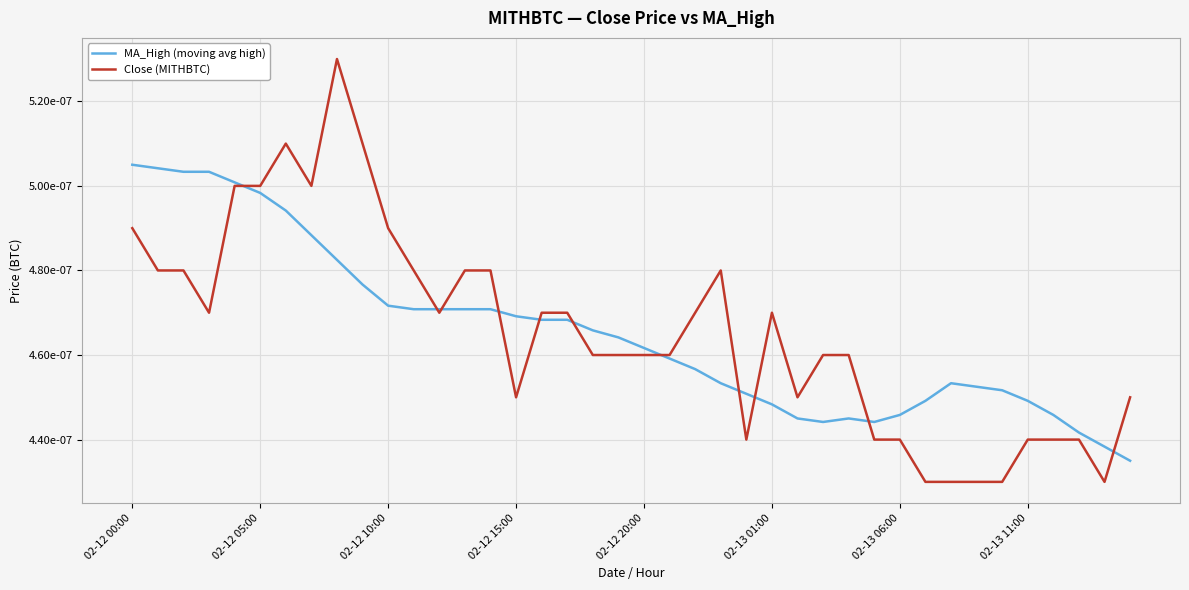

What are all the series names shown in the legend?

MA_High (moving avg high), Close (MITHBTC)